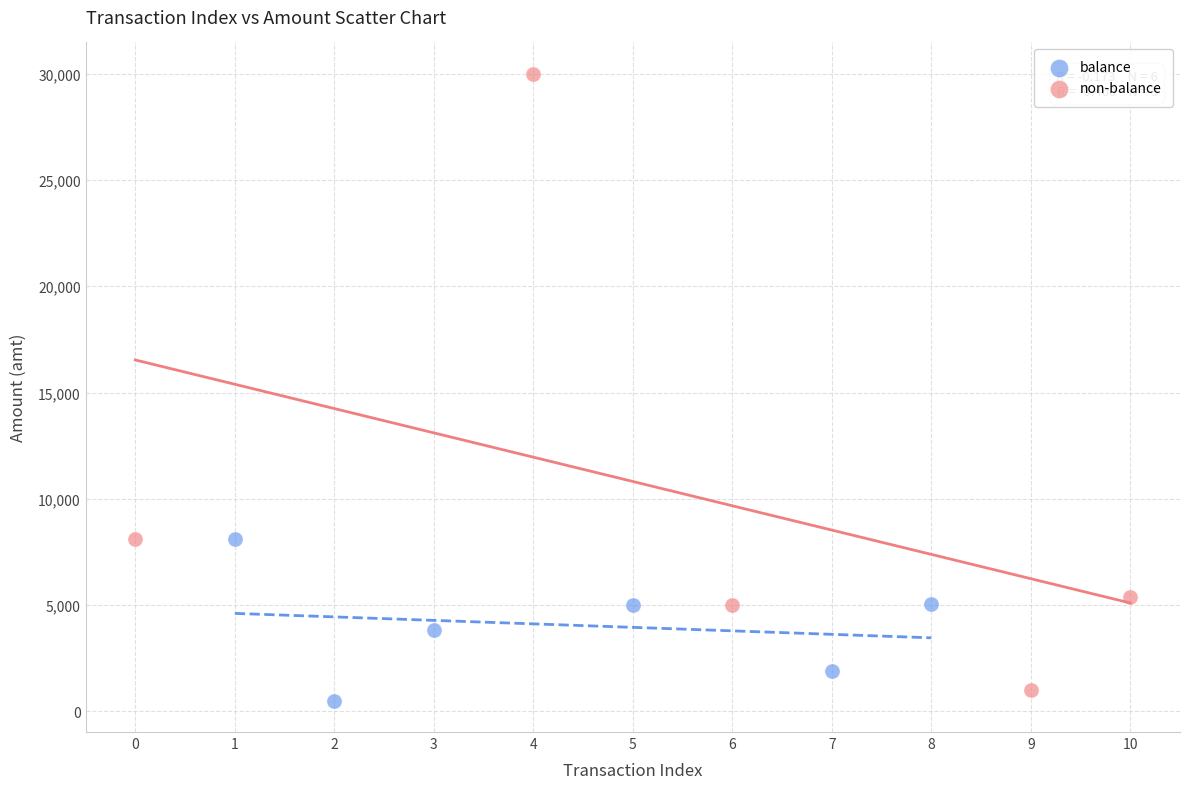

Which series contains the lowest Y value?

balance